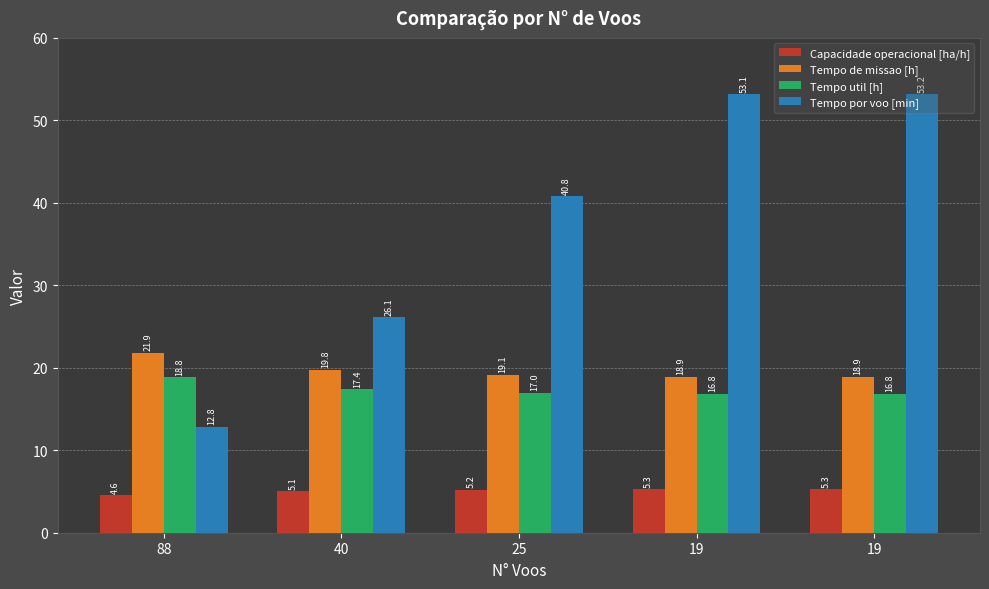

Which series has the largest total across all categories?

Tempo por voo [min]